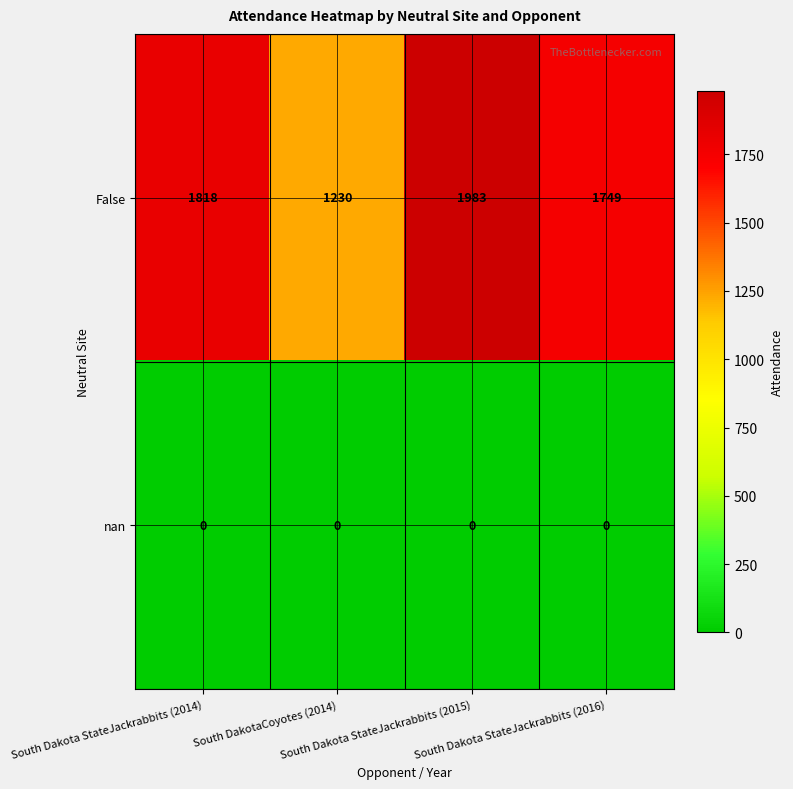

At how many categories does at least one series exceed 361?

4